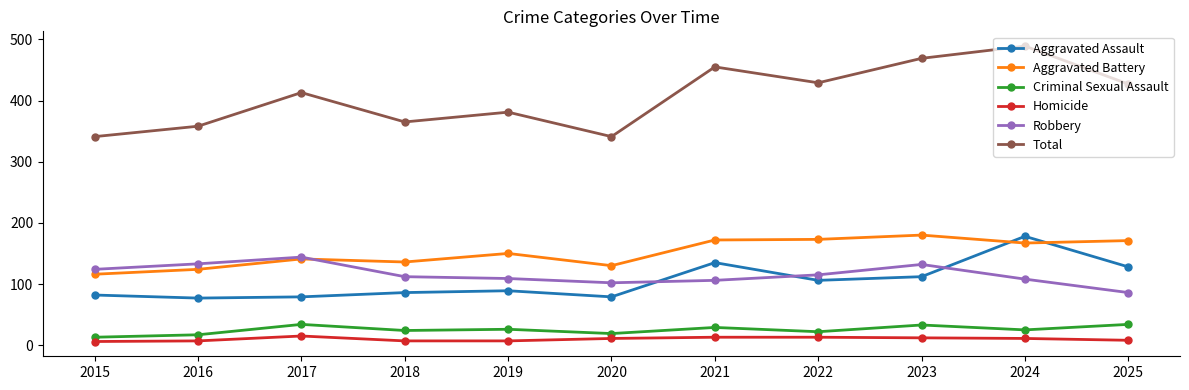

The Total series shows 489 at 2024. True or false?

True